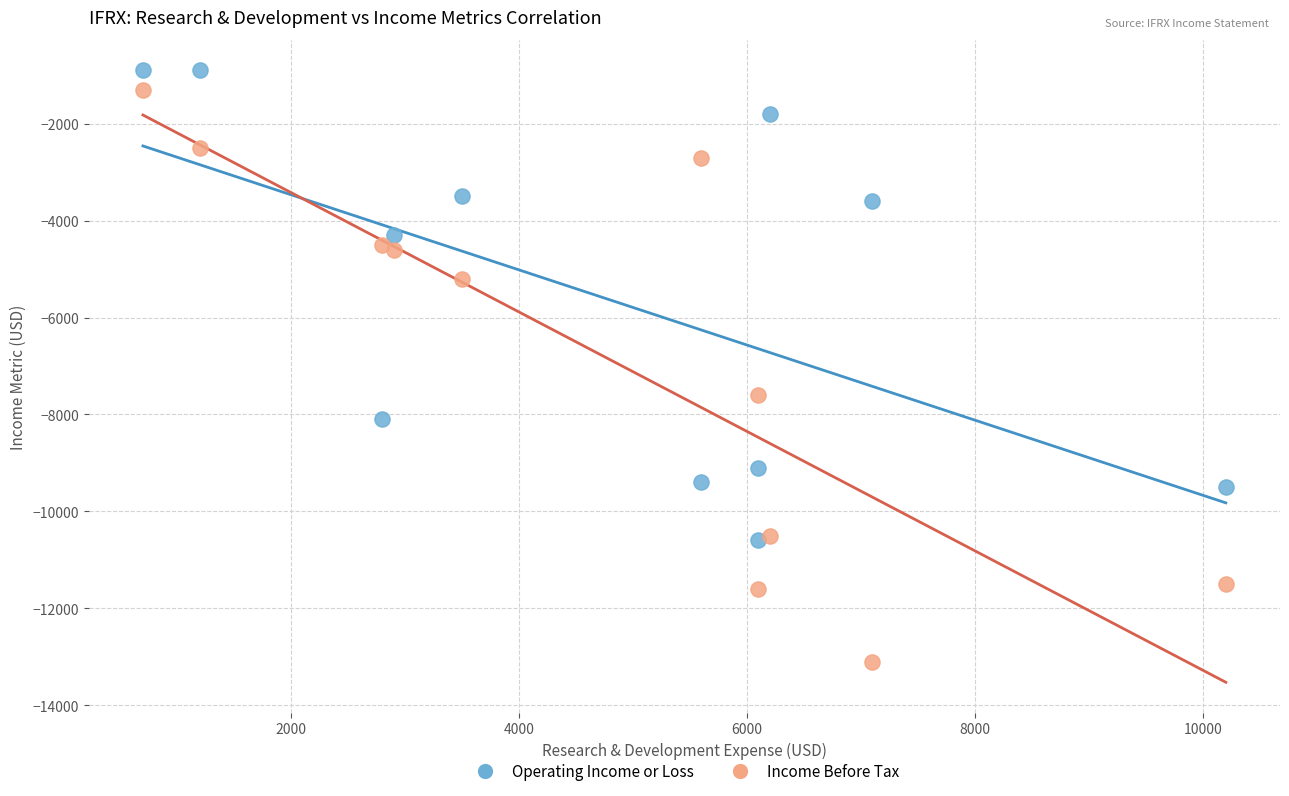

In the Operating Income or Loss series, what Y value is closest to -5750?

-4300